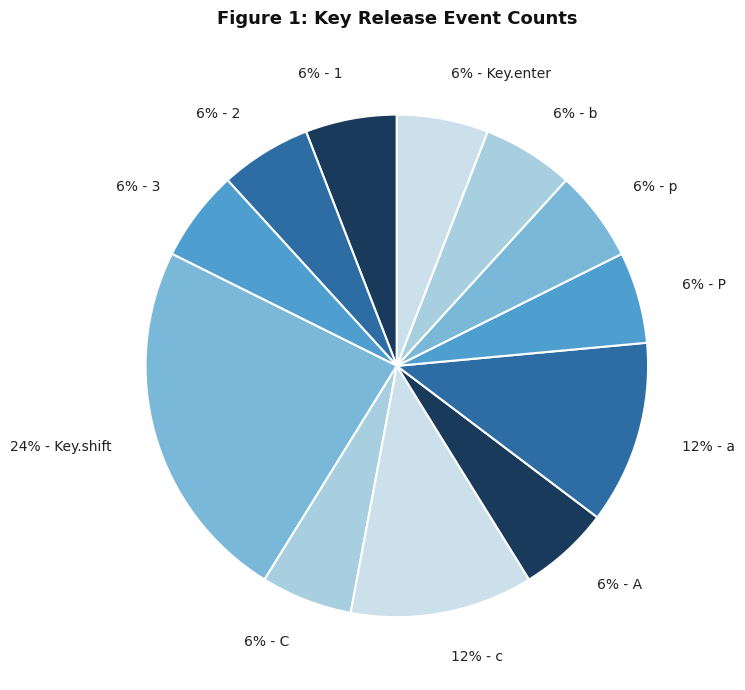

To the nearest percent, what percentage of the pie is 6% - b?

6%